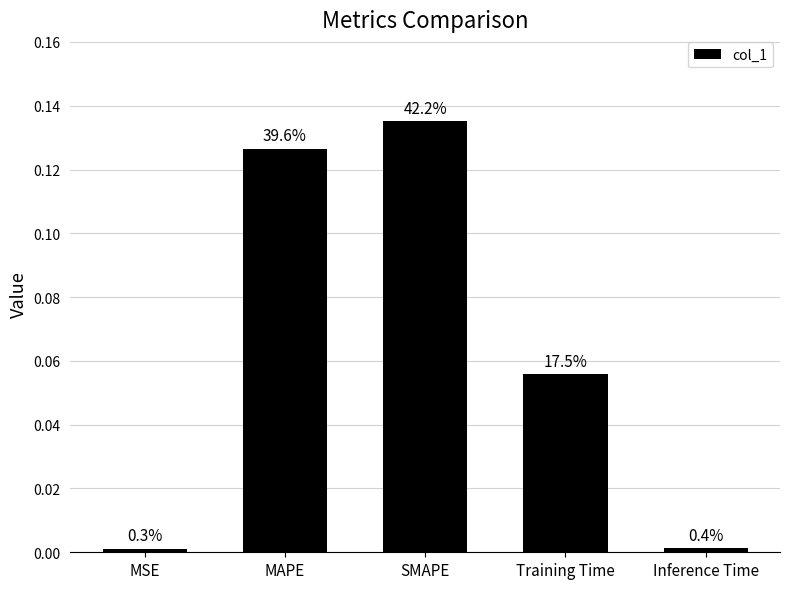

Reading right to left, what are all the values shown in this chart?

Inference Time=0.0	Training Time=0.1	SMAPE=0.1	MAPE=0.1	MSE=0.0